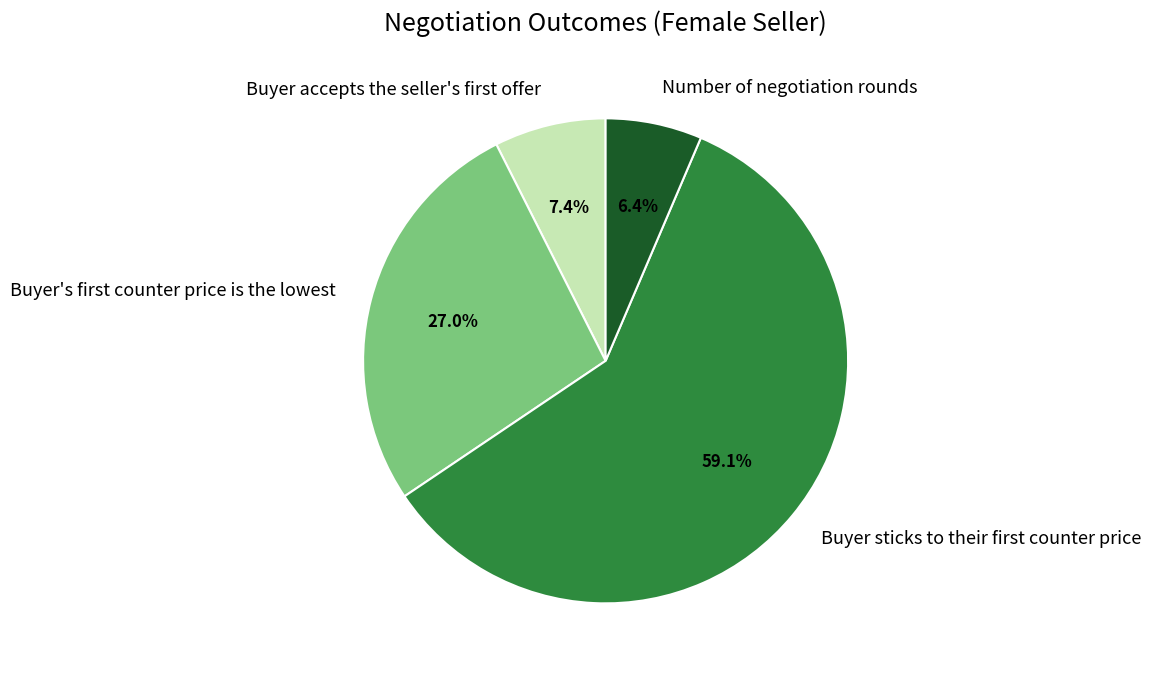

What is the smallest slice in the pie chart?

Number of negotiation rounds